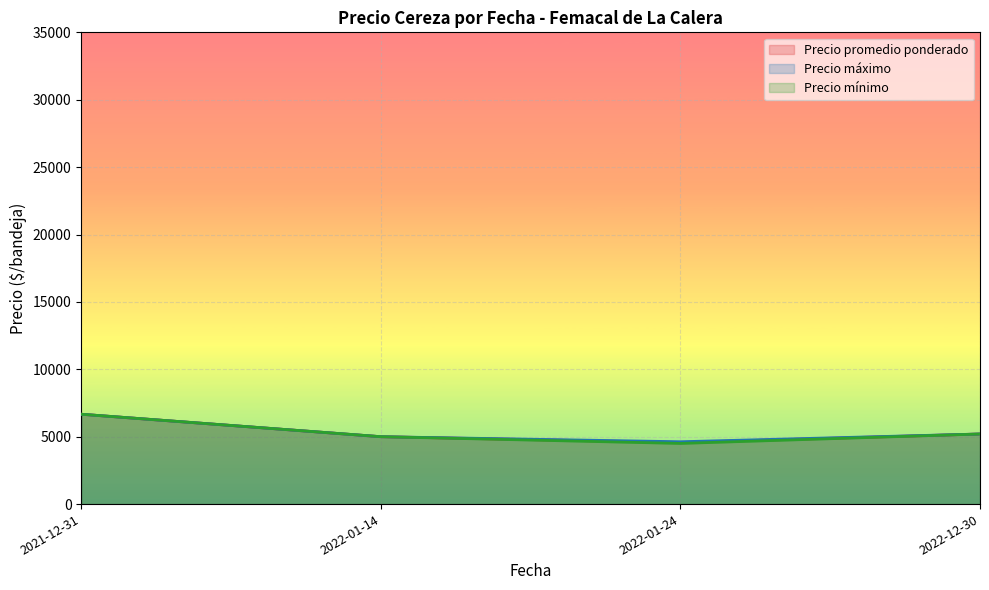

What are all the series names shown in the legend?

Precio promedio ponderado, Precio máximo, Precio mínimo